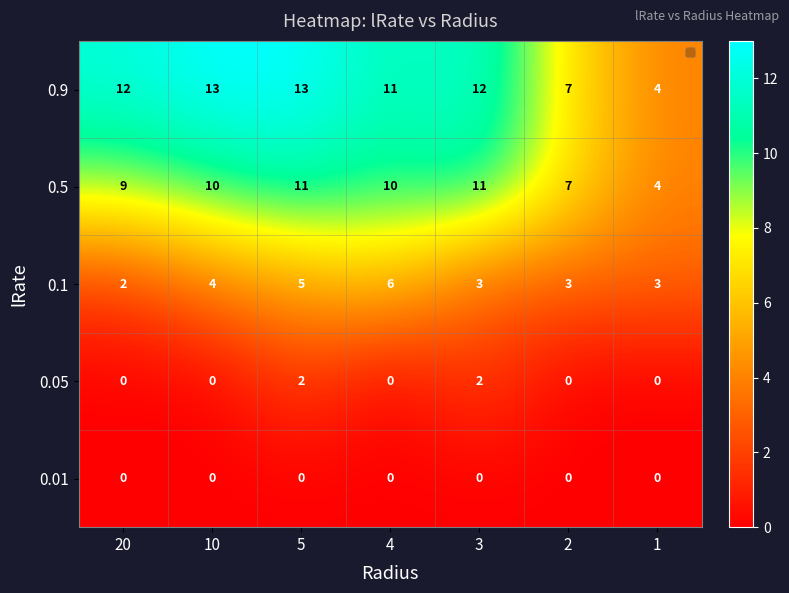

At 1, list the series in order from smallest to largest.

0.05, 0.01, 0.1, 0.9, 0.5